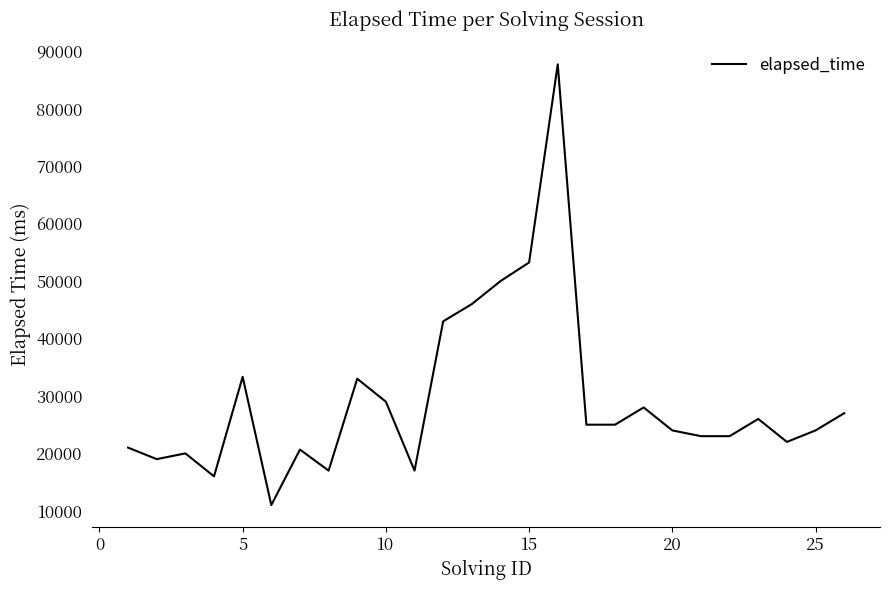

What is the minimum value shown in the chart?

11000